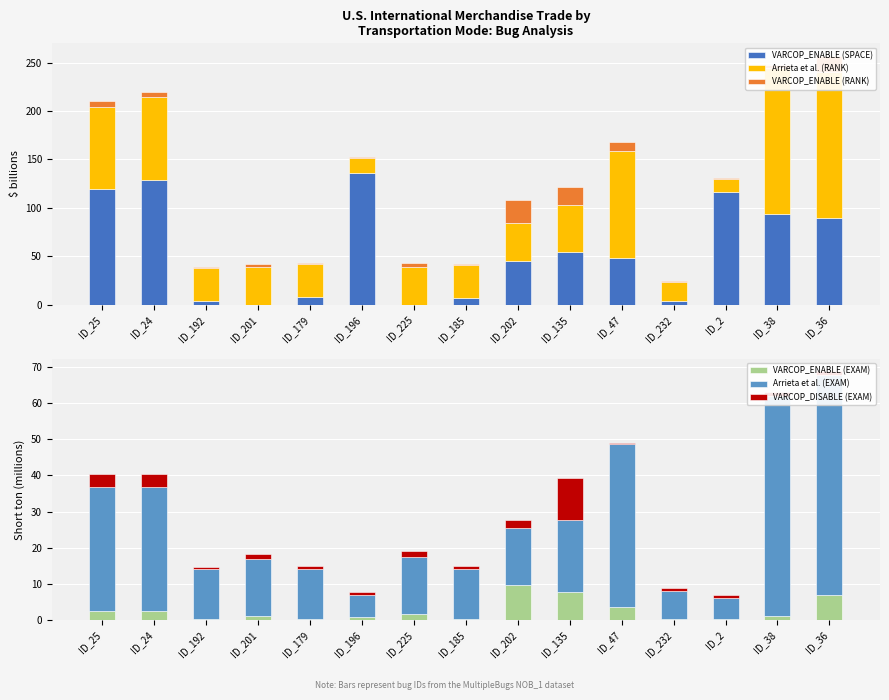

What is the label of the 11th bar from the left?

ID_47